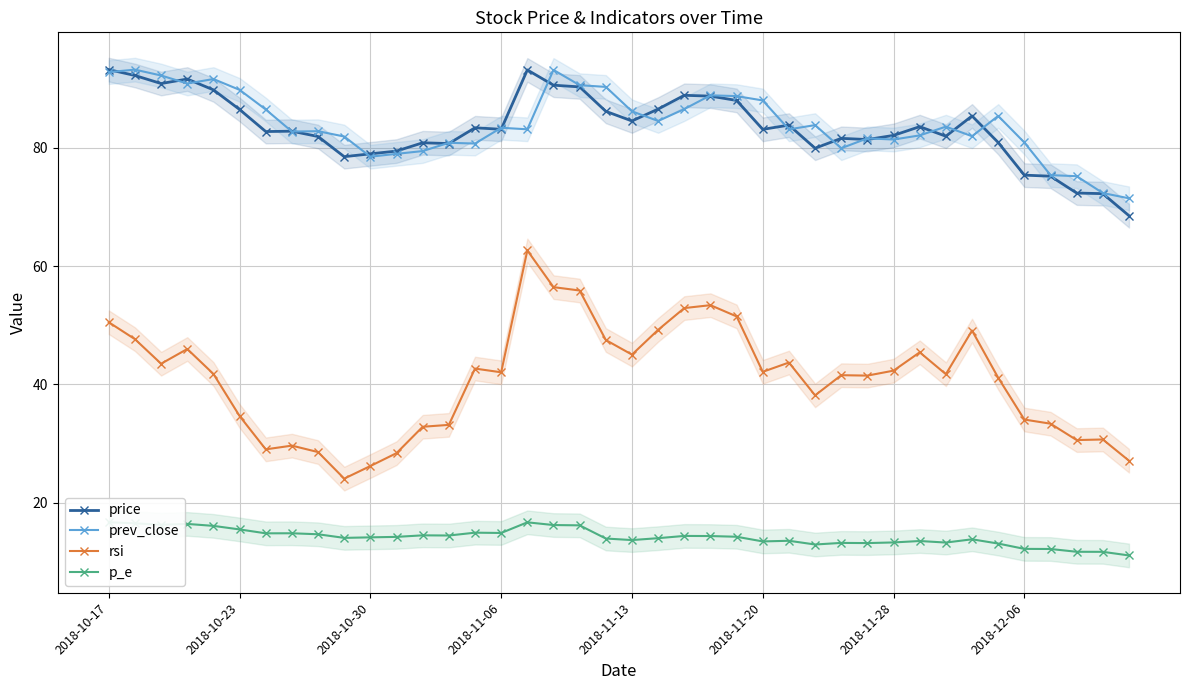

How many lines are shown in the chart?

4